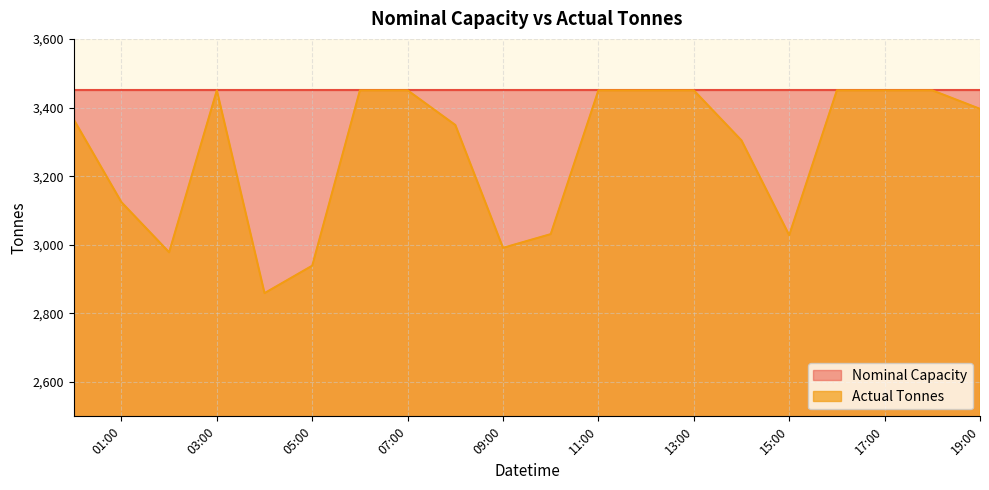

The chart shows a value of 3365 at 2015-09-01 00:00. True or false?

True